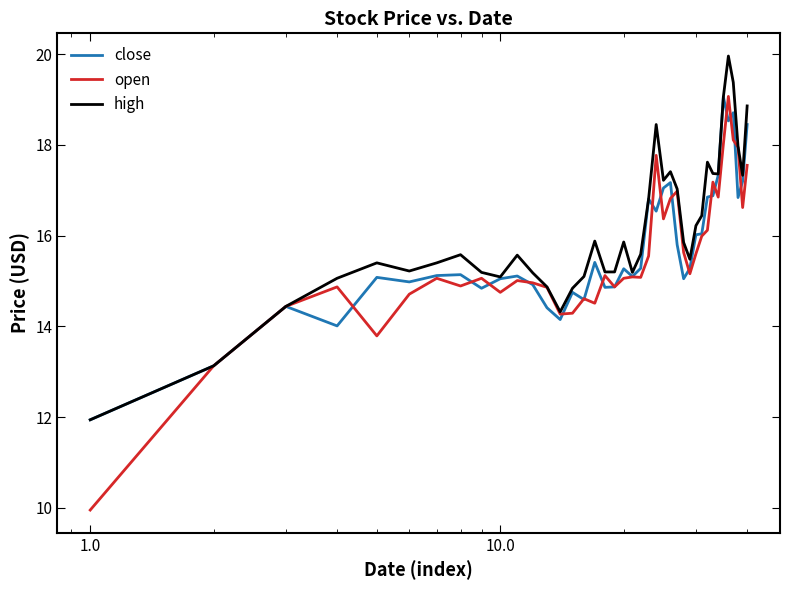

How many lines are shown in the chart?

3